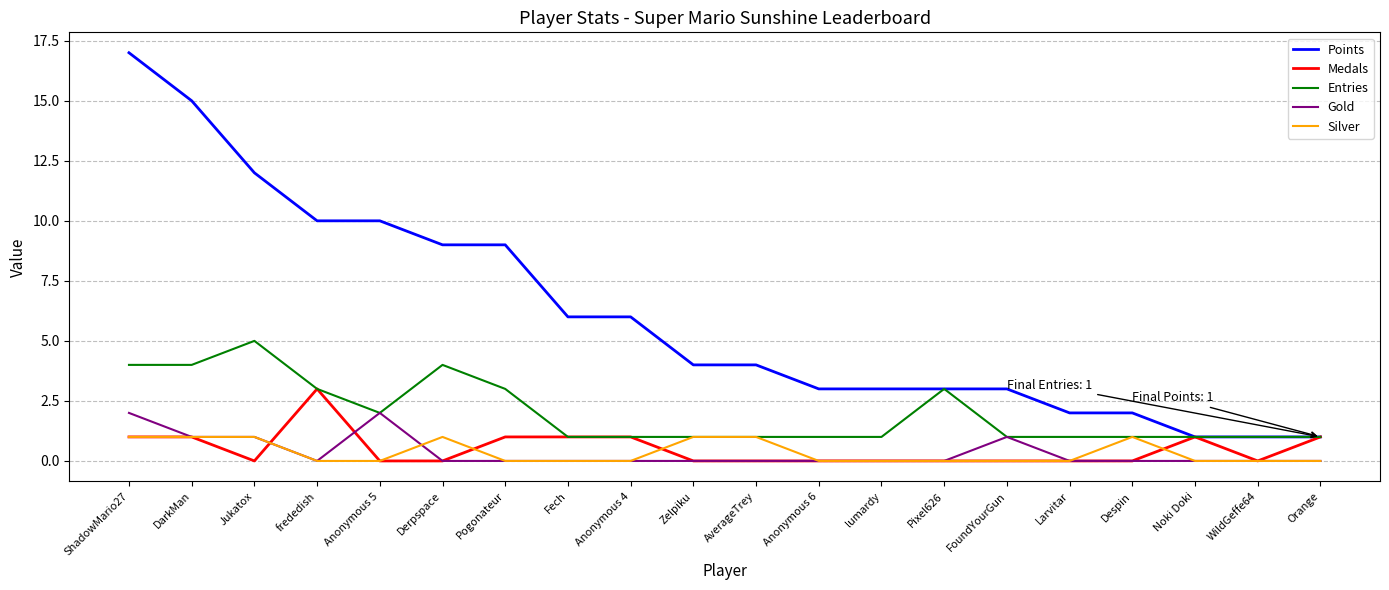

Which series has the largest range (max minus min)?

Points